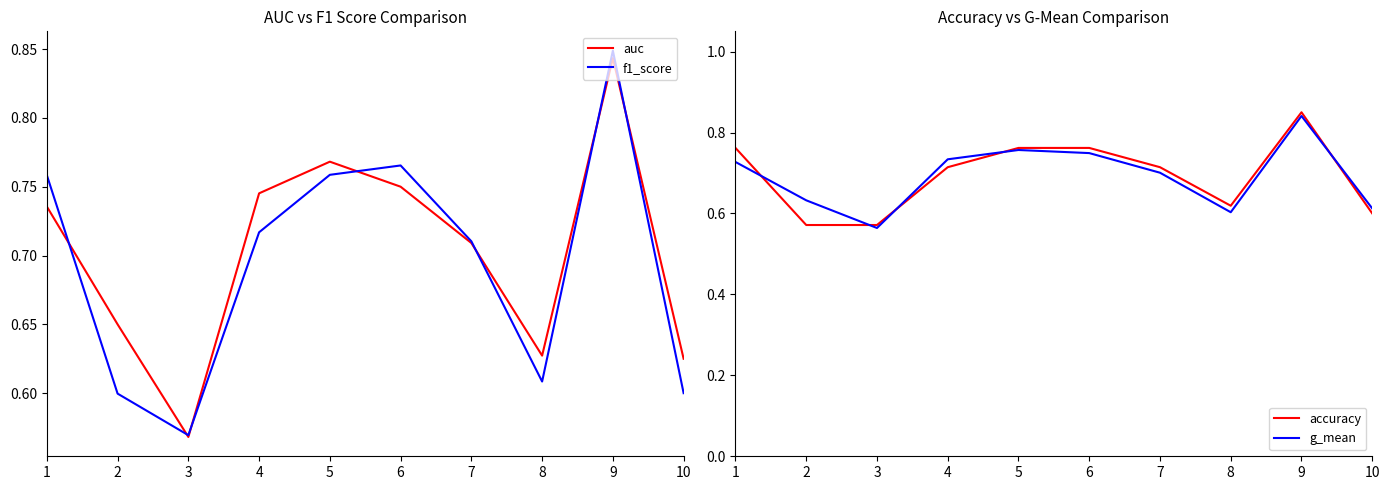

At 1, list the series in order from largest to smallest.

accuracy, f1_score, auc, g_mean